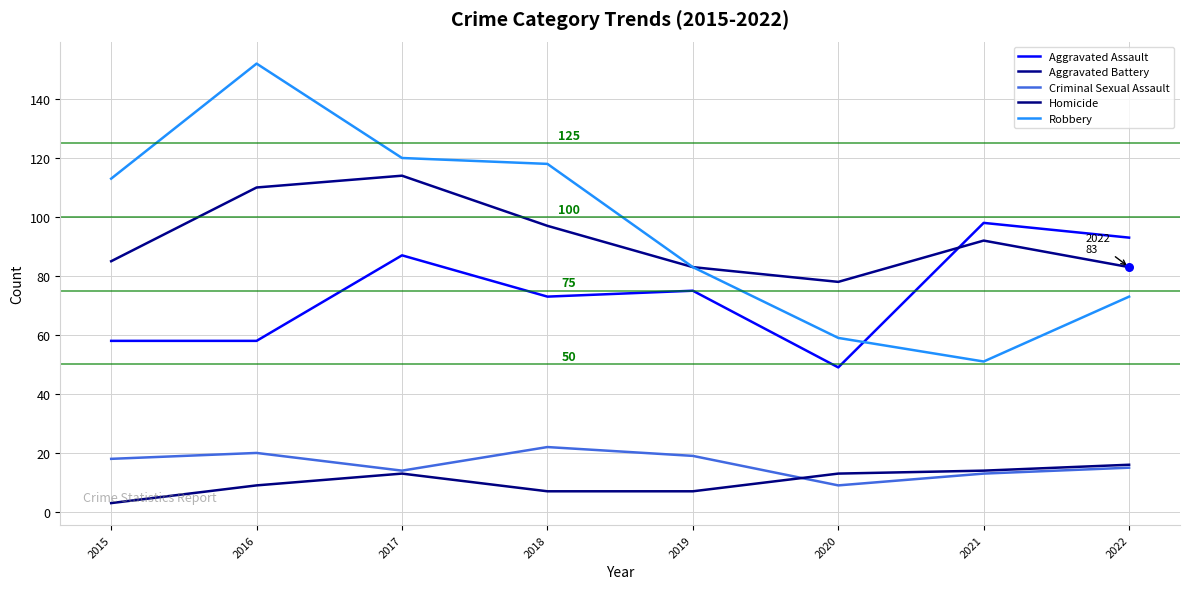

What is the total value across all series at 2015?

277